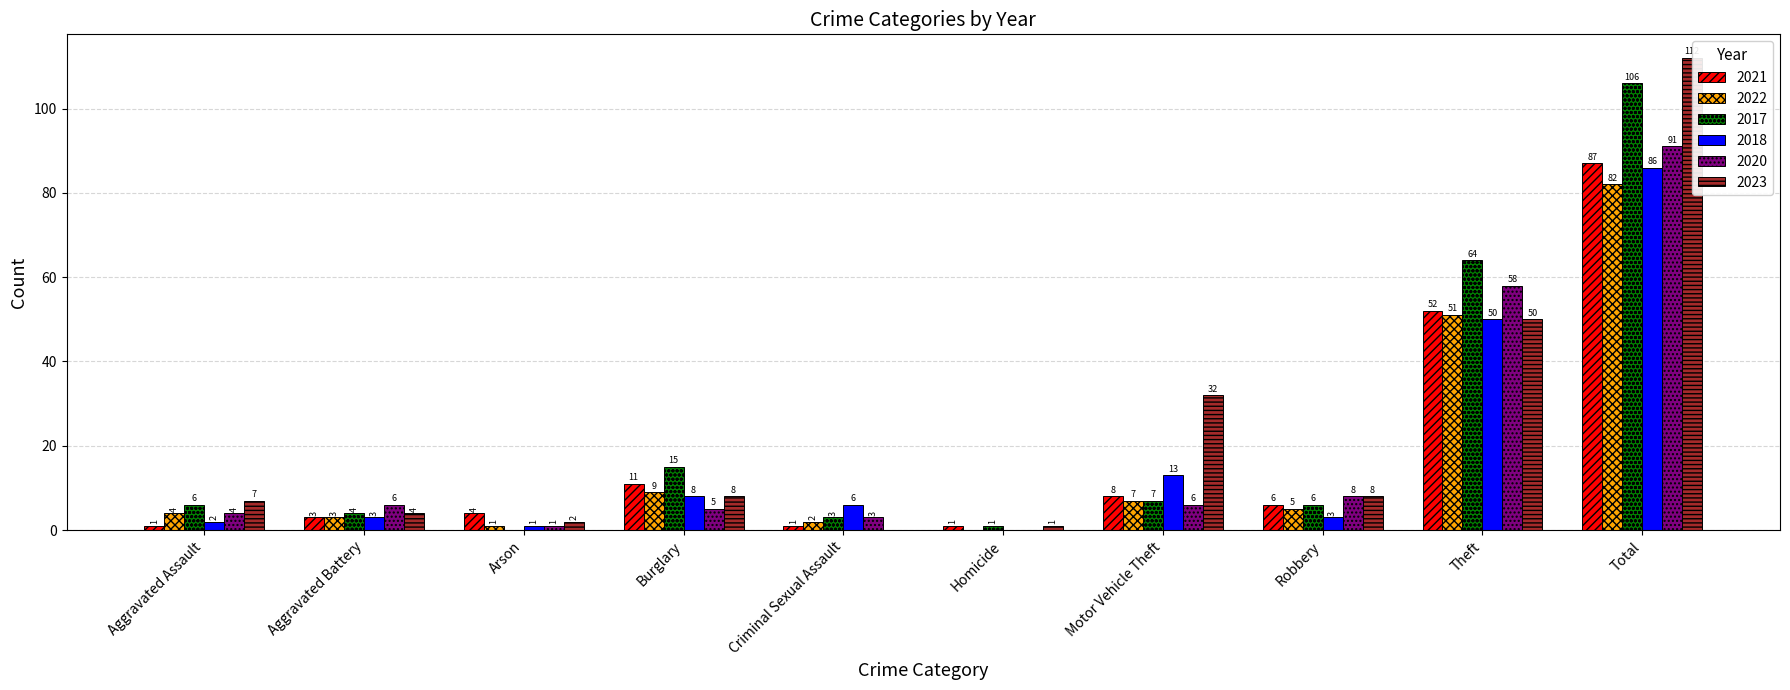

List the labels in order of 2023 value, largest first.

Total, Theft, Motor Vehicle Theft, Burglary, Robbery, Aggravated Assault, Aggravated Battery, Arson, Homicide, Criminal Sexual Assault